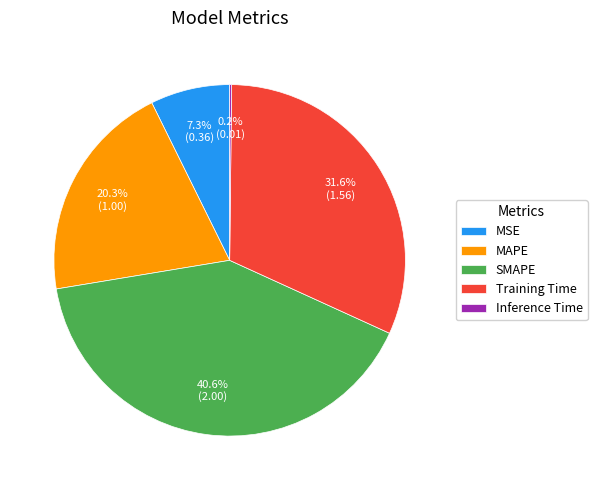

Does any single category account for the majority?

No